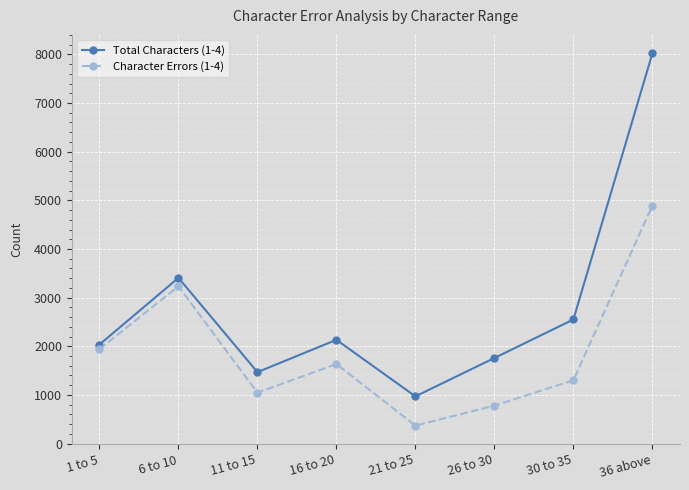

True or false: Total Characters (1-4) and Character Errors (1-4) intersect in this chart.

False